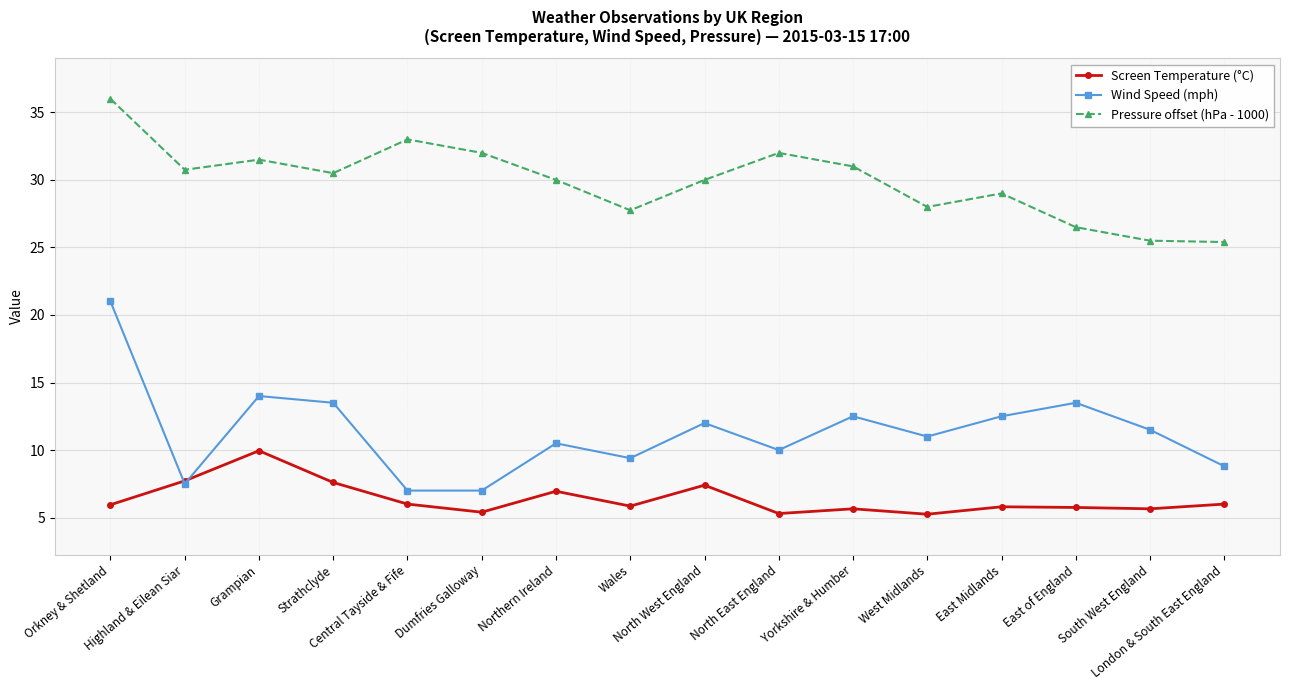

What are all the series names shown in the legend?

Screen Temperature (°C), Wind Speed (mph), Pressure offset (hPa - 1000)